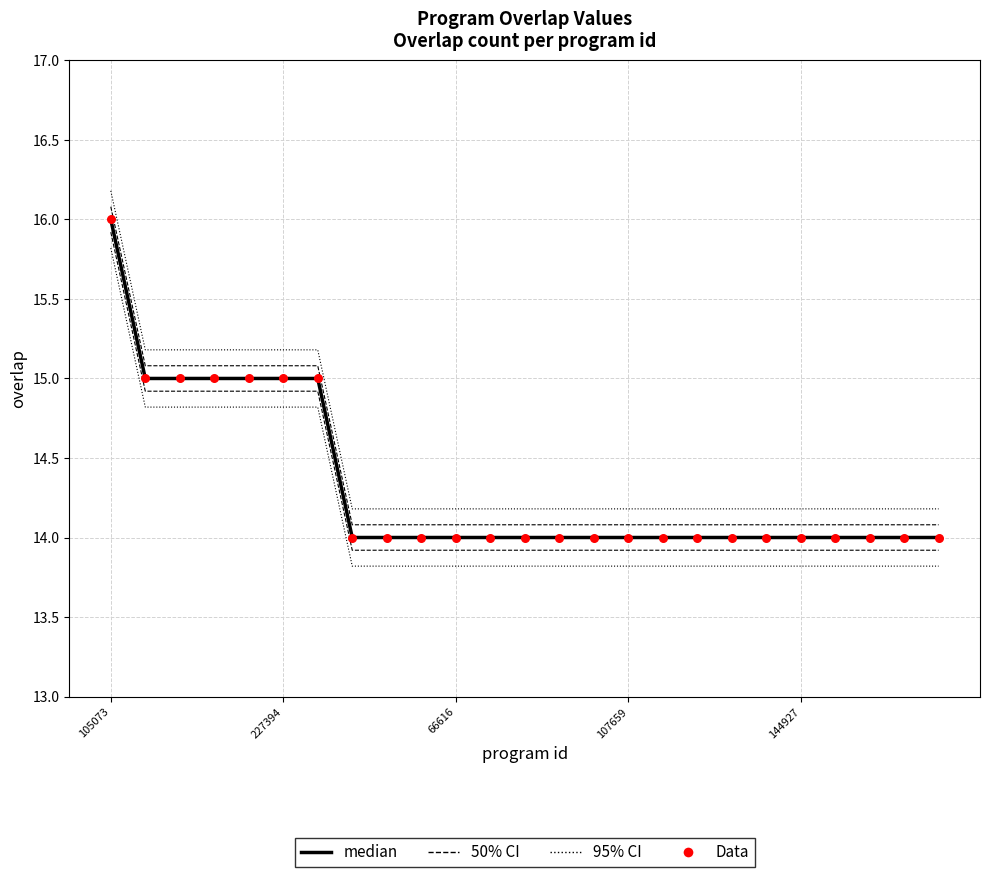

Which series contains the highest Y value?

95% CI